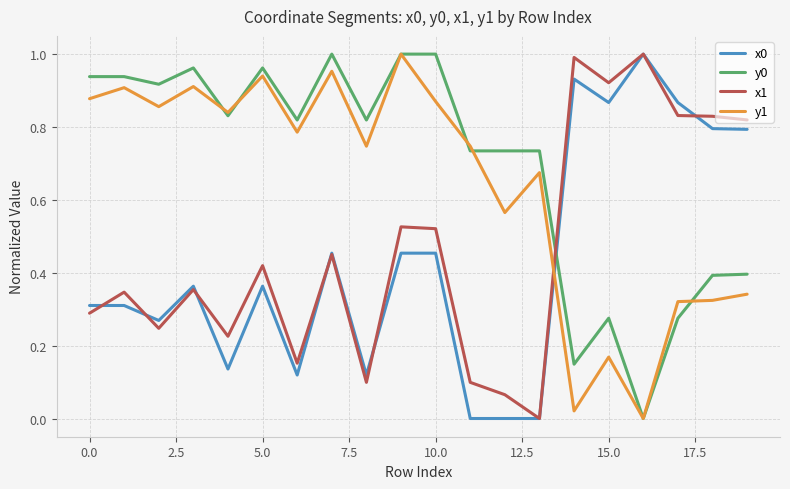

True or false: x1 and y0 cross at least once.

True